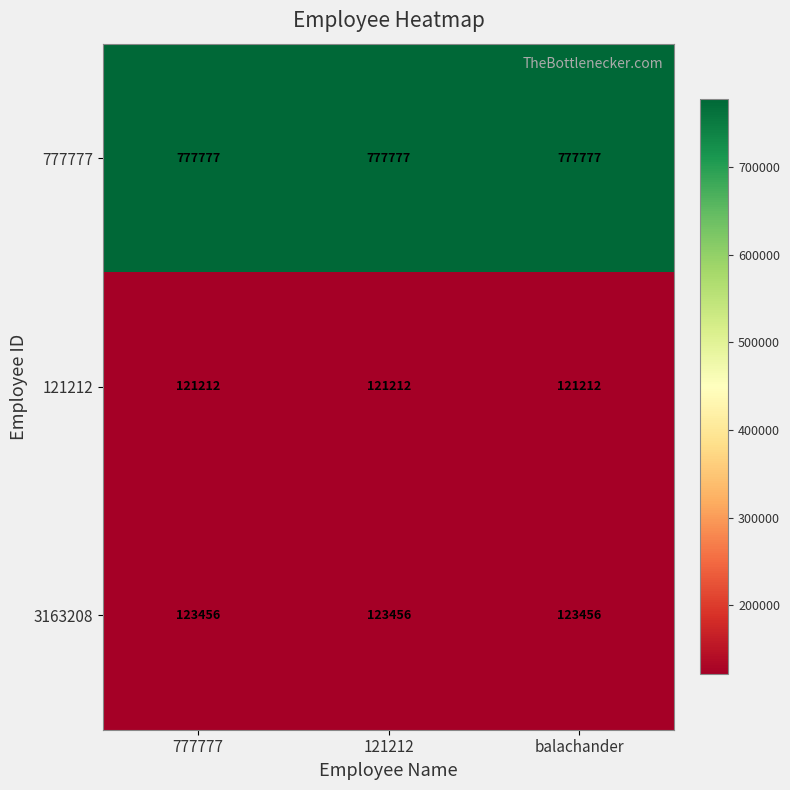

What is the approximate value of 121212 at 777777?

121212